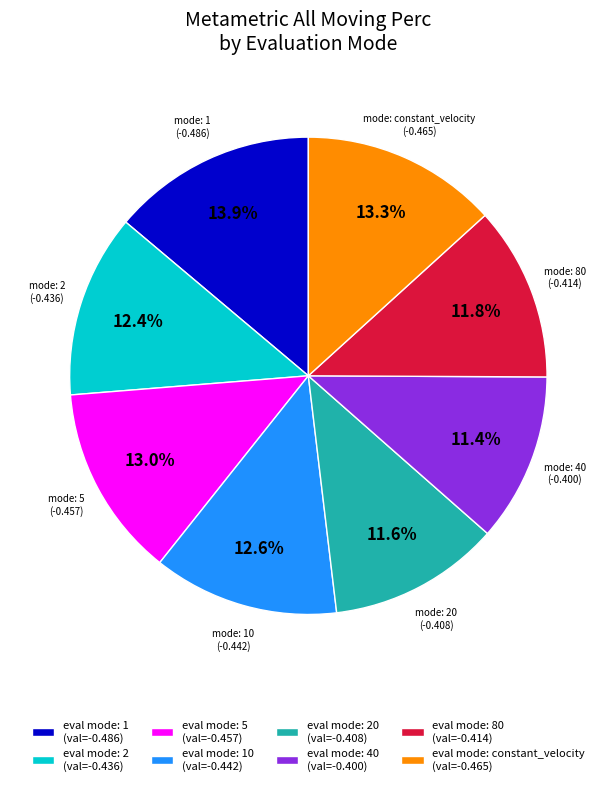

How much of the chart is everything except eval mode: 2 (val=-0.436)?

87.6%